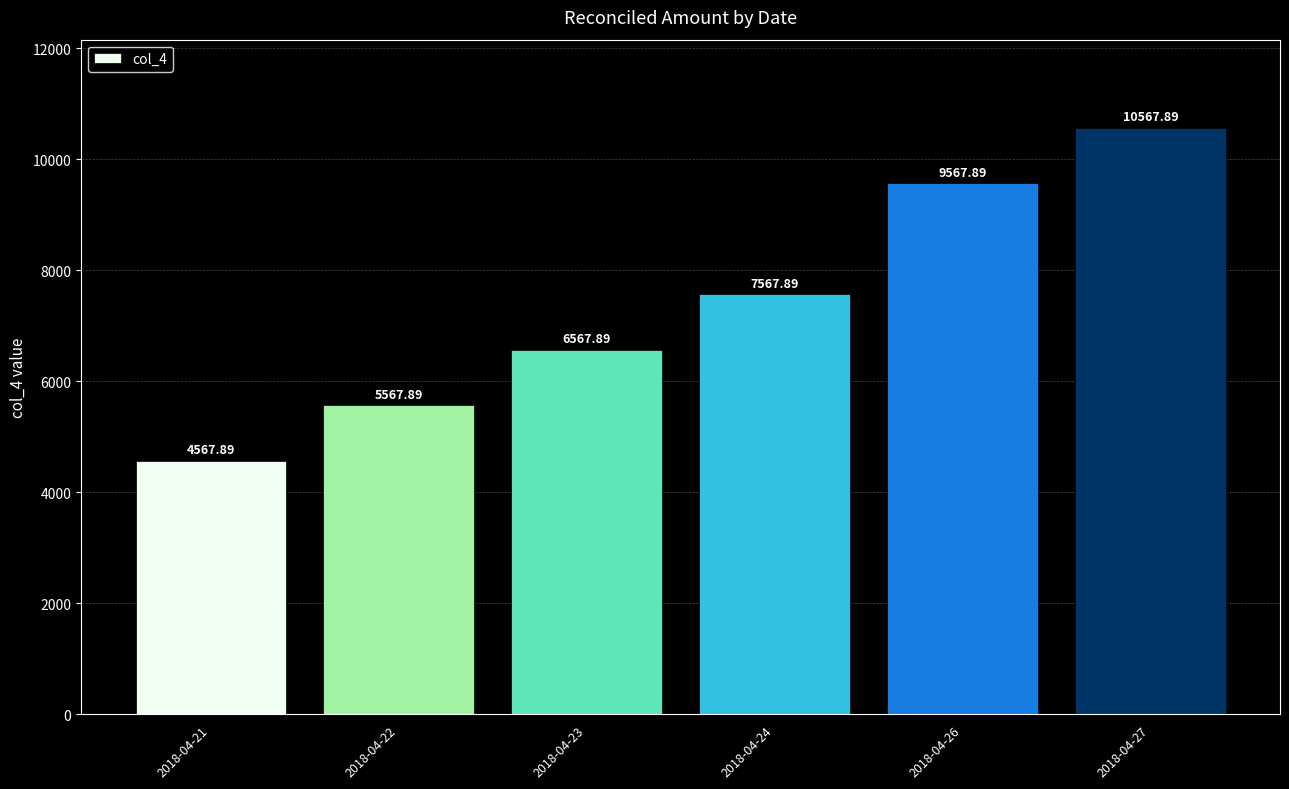

What is the sum of the values at 2018-04-26 and 2018-04-21?

14135.8